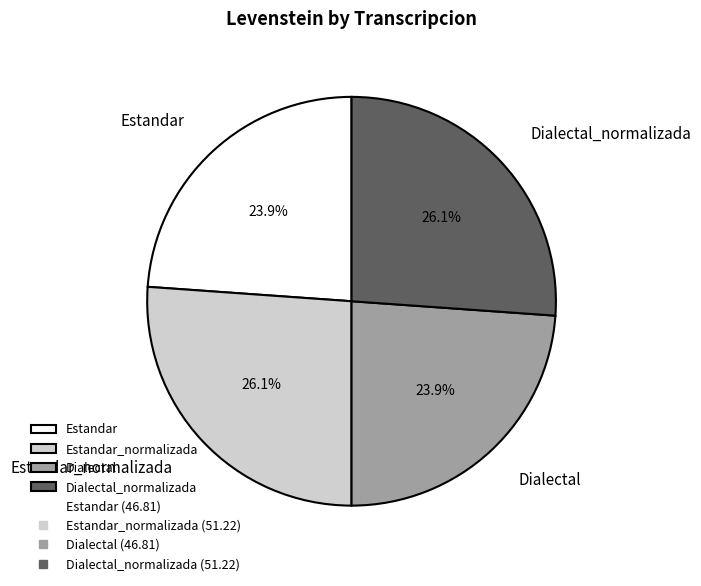

True or false: Dialectal_normalizada accounts for 12% of the total.

False